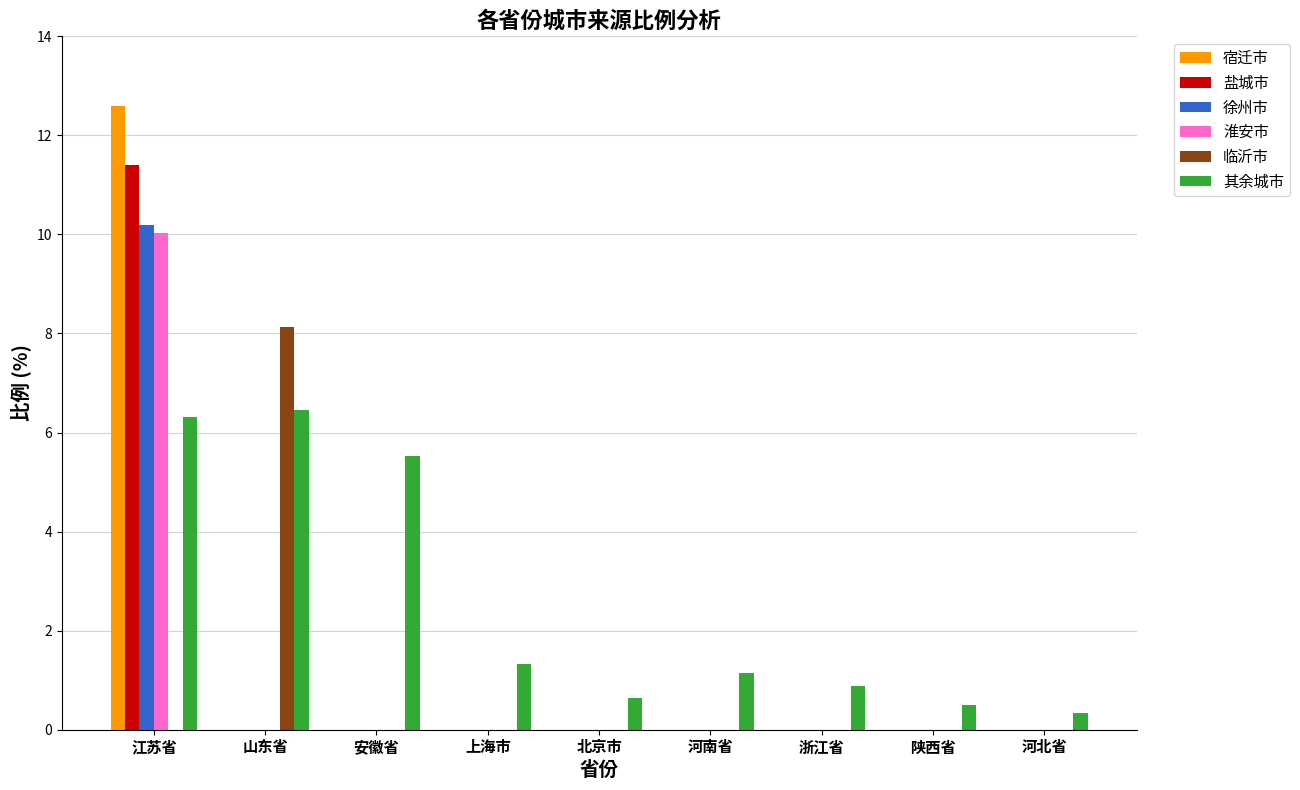

Count the number of data series in this chart.

6